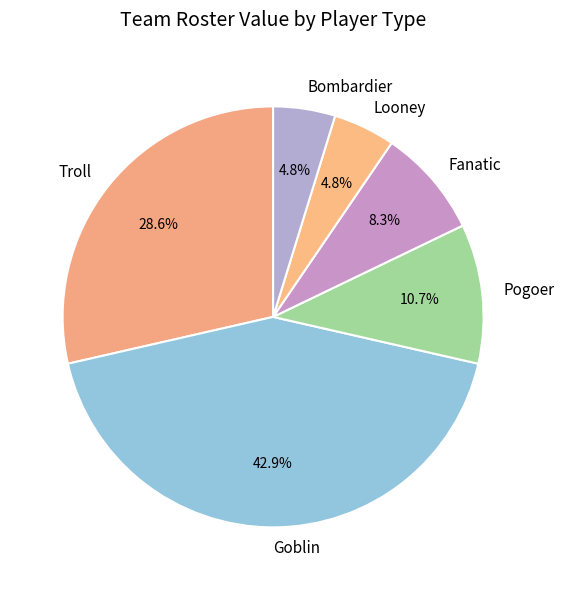

Which slice is the largest?

Goblin